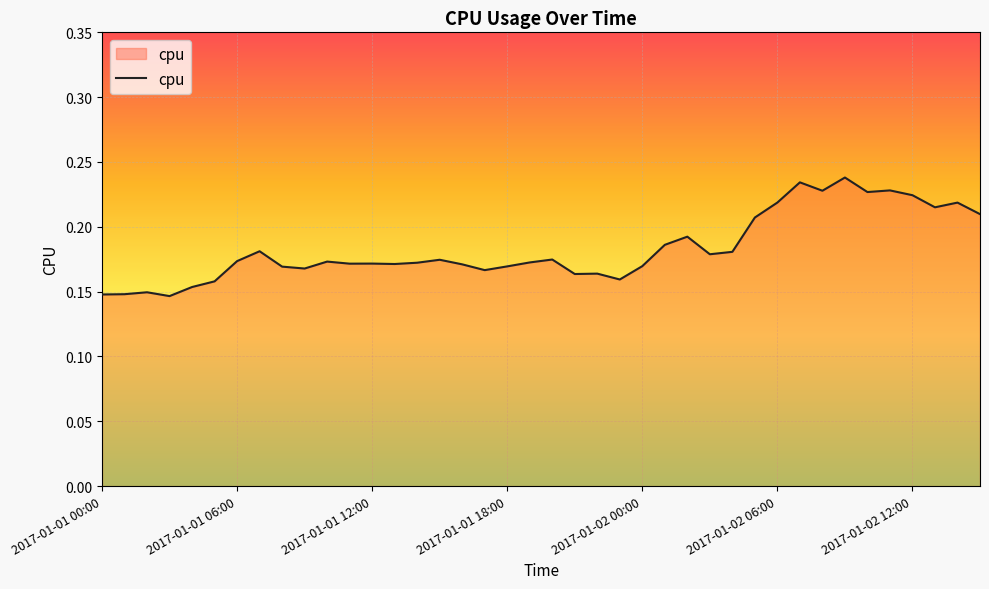

How many lines are shown in the chart?

1